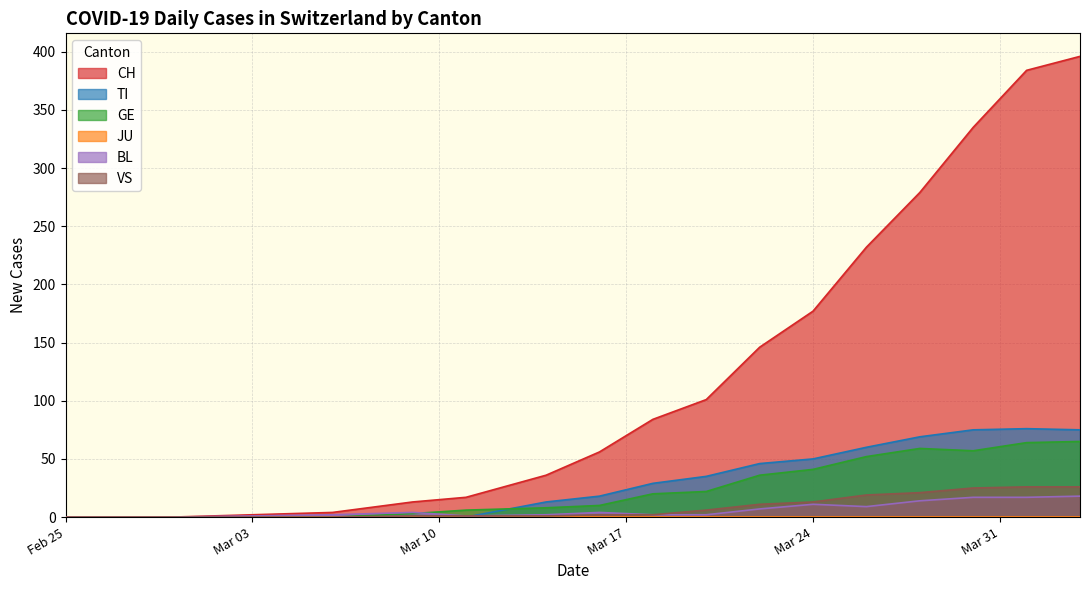

At how many categories does at least one series exceed 75?

9